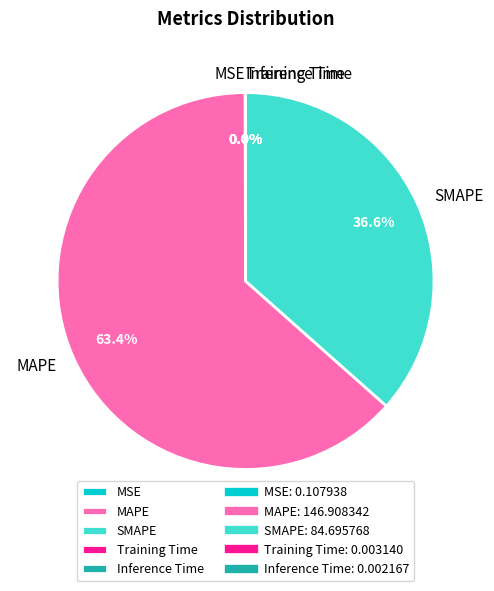

Does any single category account for the majority?

Yes